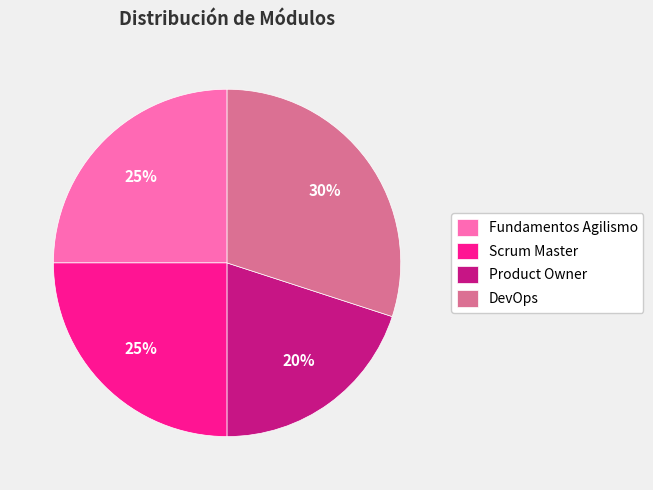

The Fundamentos Agilismo slice represents 25% of the pie. True or false?

True